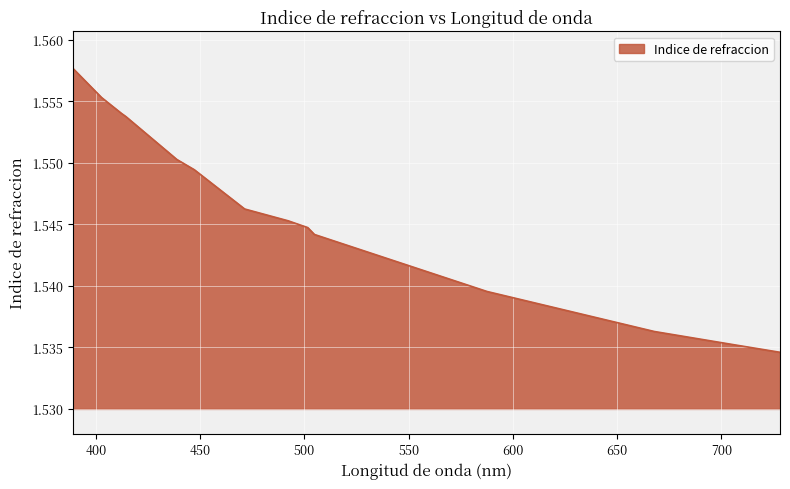

Does the chart display data point markers on the line(s)?

No